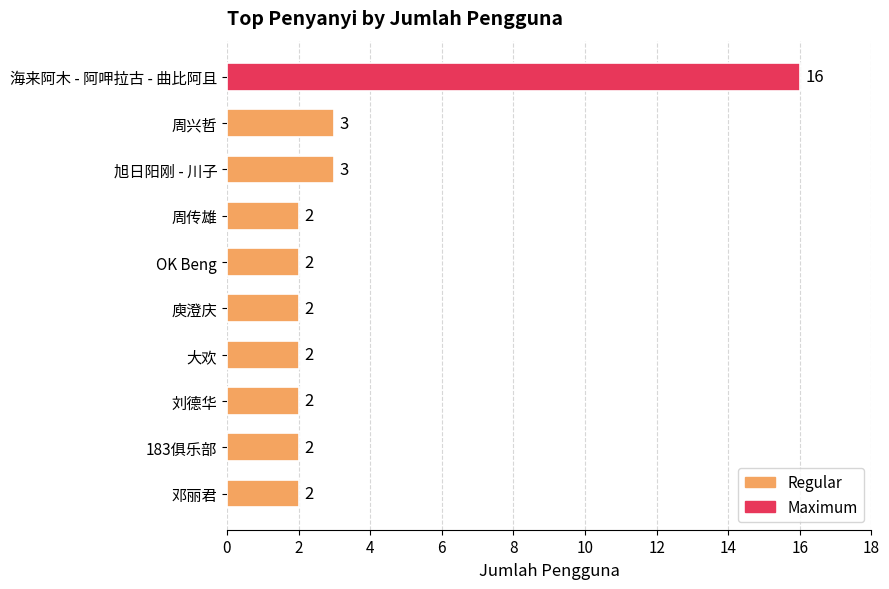

What position from the bottom is 183俱乐部?

2